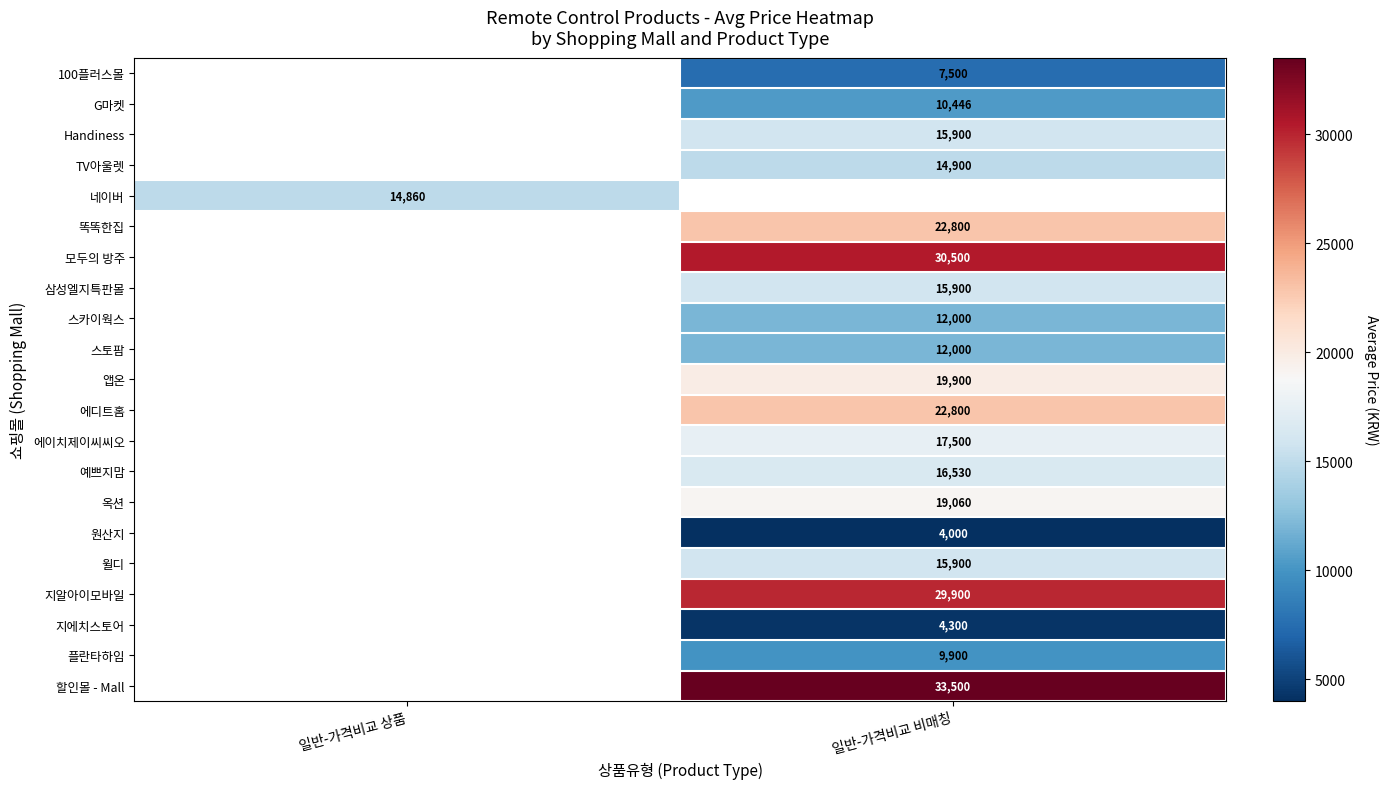

The value of 모두의 방주 at 일반-가격비교 비매칭 is 30500. True or false?

True